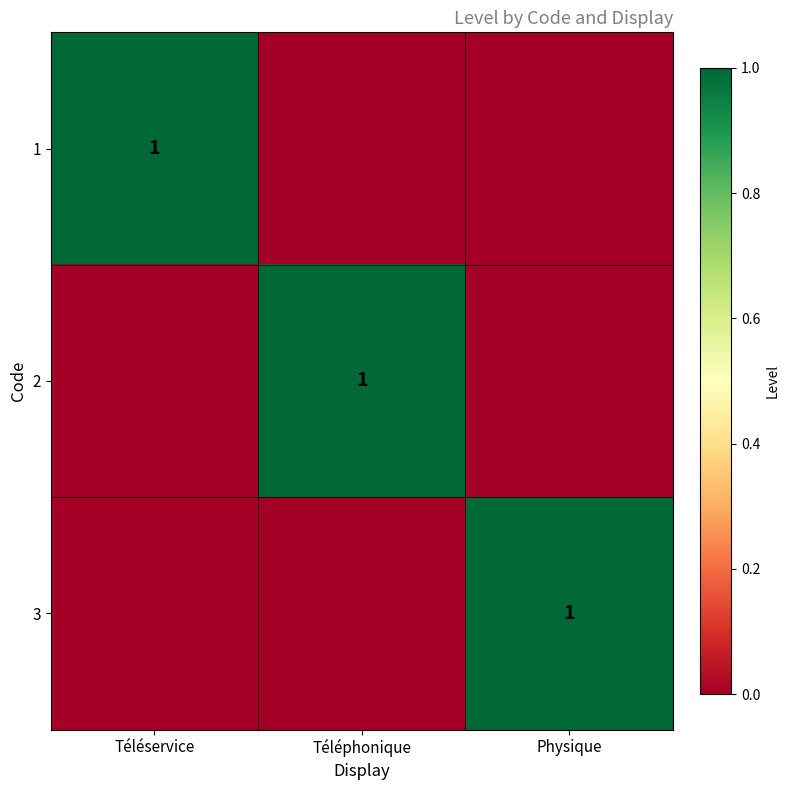

True or false: 3 has a value of 1 at Physique.

True